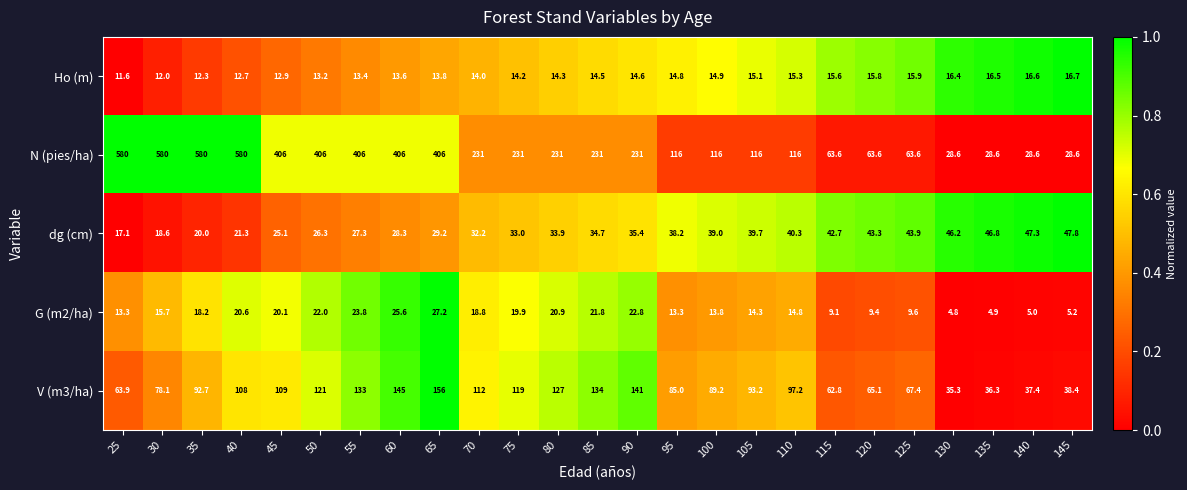

Which series changed the most between 80 and 120?

N (pies/ha)